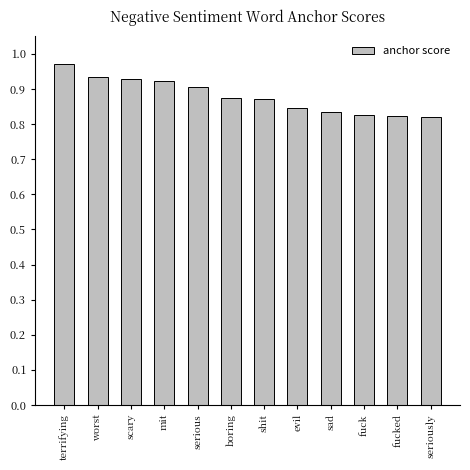

Is it true that the value at serious is 0.9?

True